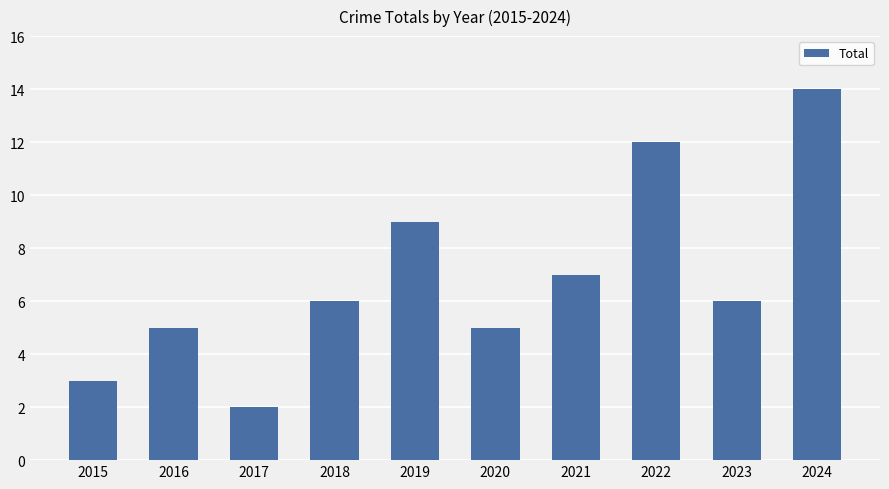

Reading left to right, what are all the values shown in this chart?

3	5	2	6	9	5	7	12	6	14